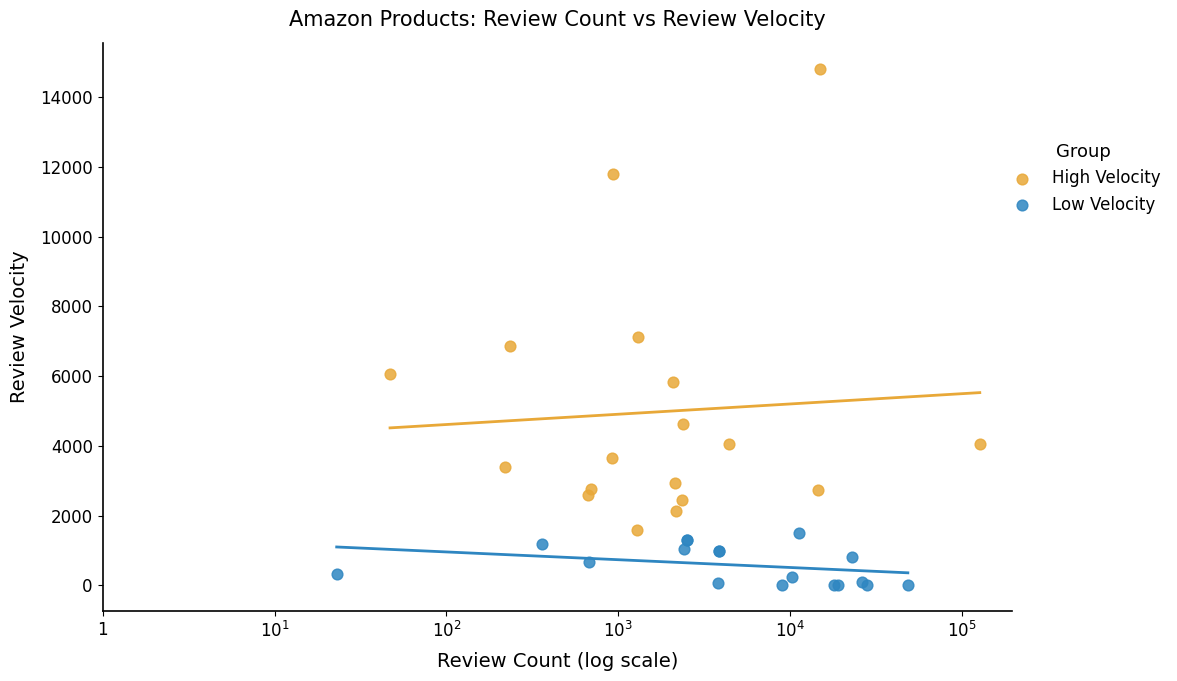

Which series reaches the maximum Y coordinate?

High Velocity